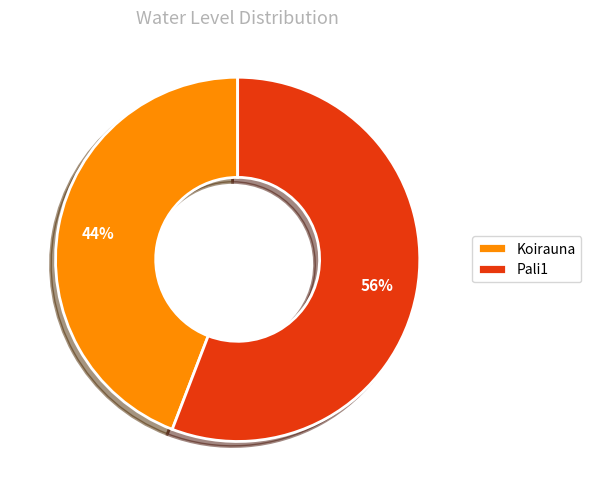

Does any single category account for the majority?

Yes